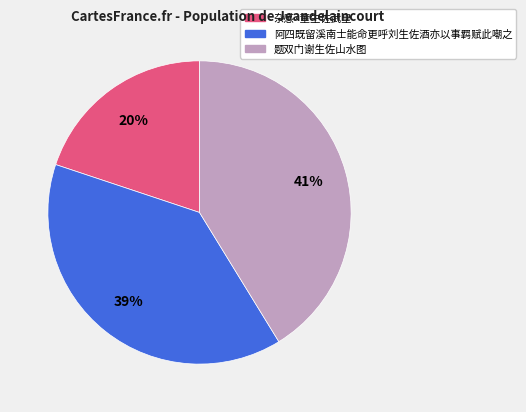

What is the smallest slice in the pie chart?

杂感·董生佐武皇